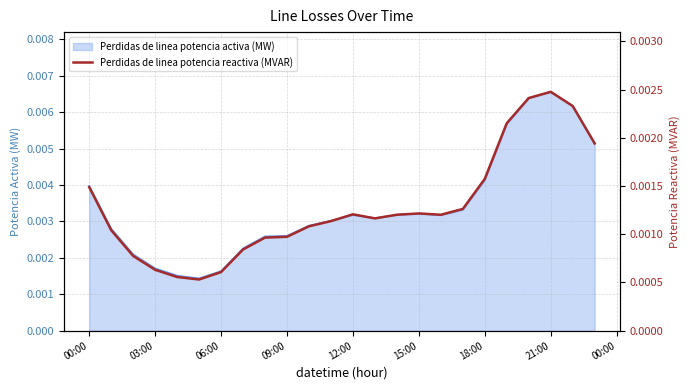

At which label does Perdidas de linea potencia activa (MW) reach its peak?

21:00